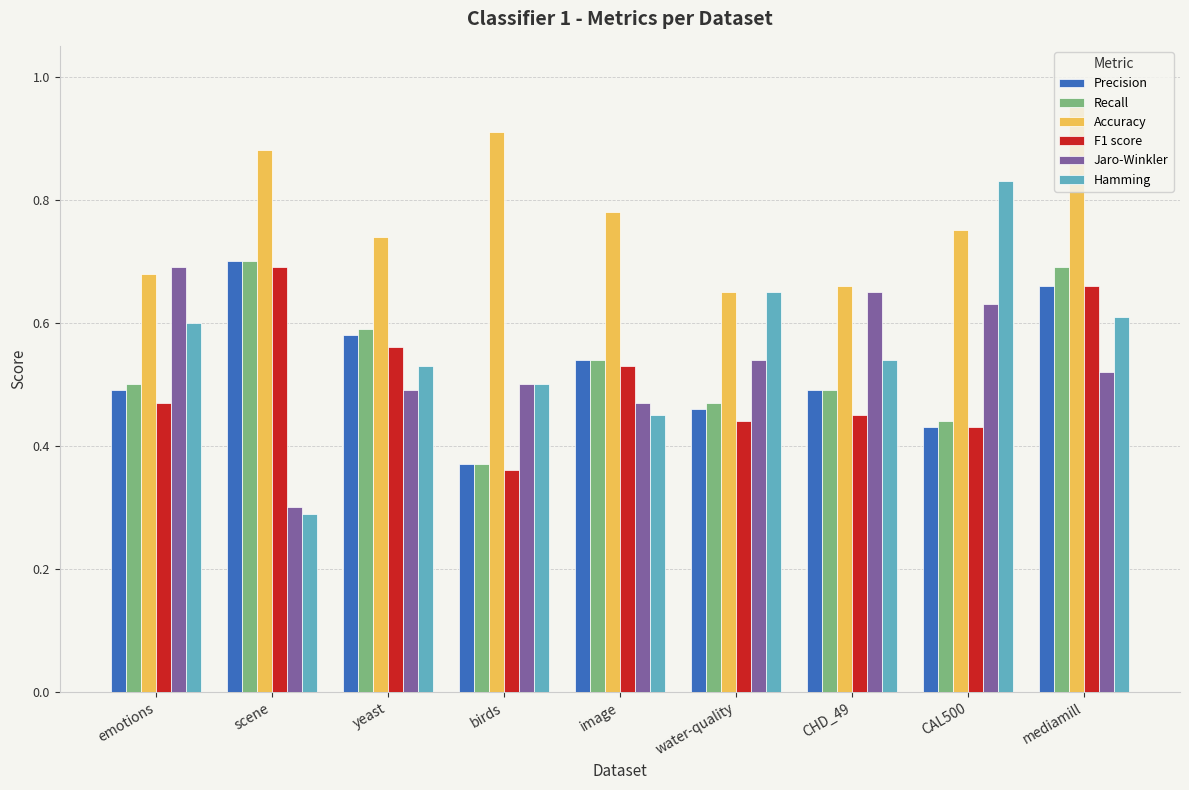

How many bars are there in each group?

6